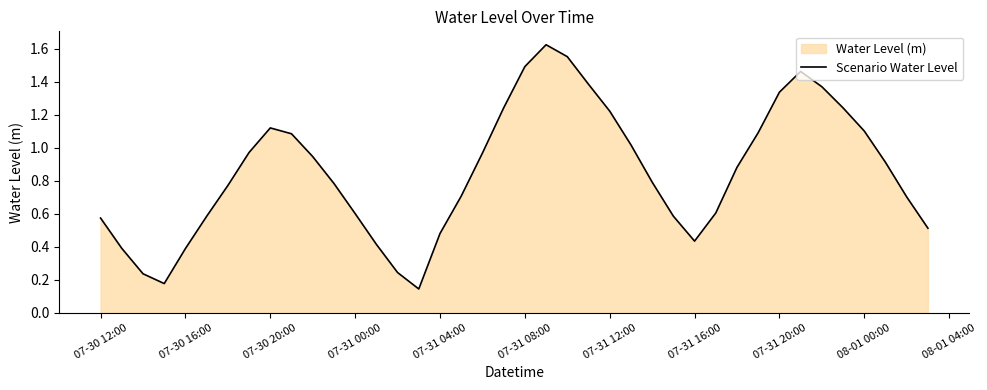

True or false: the data shows 0.3 at 07-30 12:00.

False